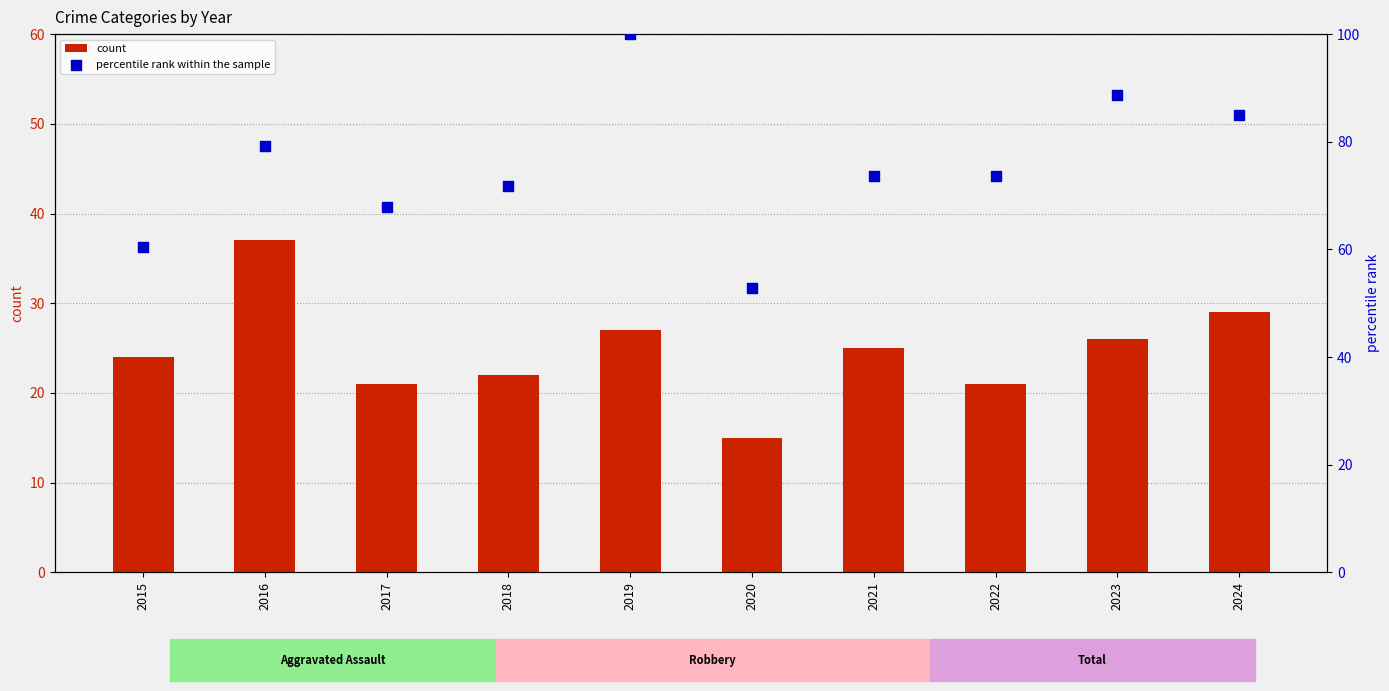

Which series has the largest total across all categories?

percentile rank within the sample